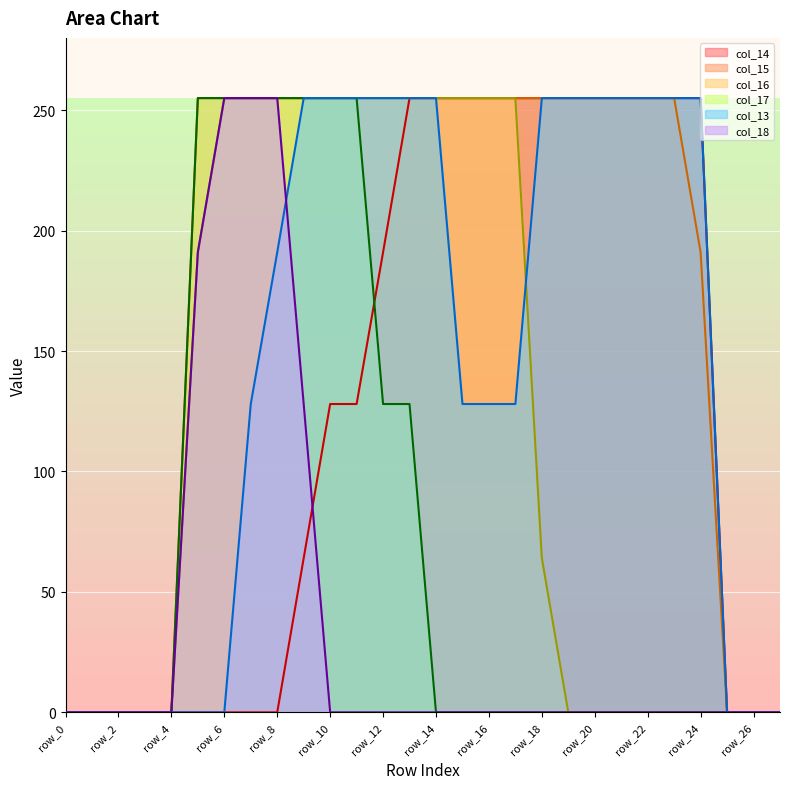

What is the sum of all col_15 values?

5036